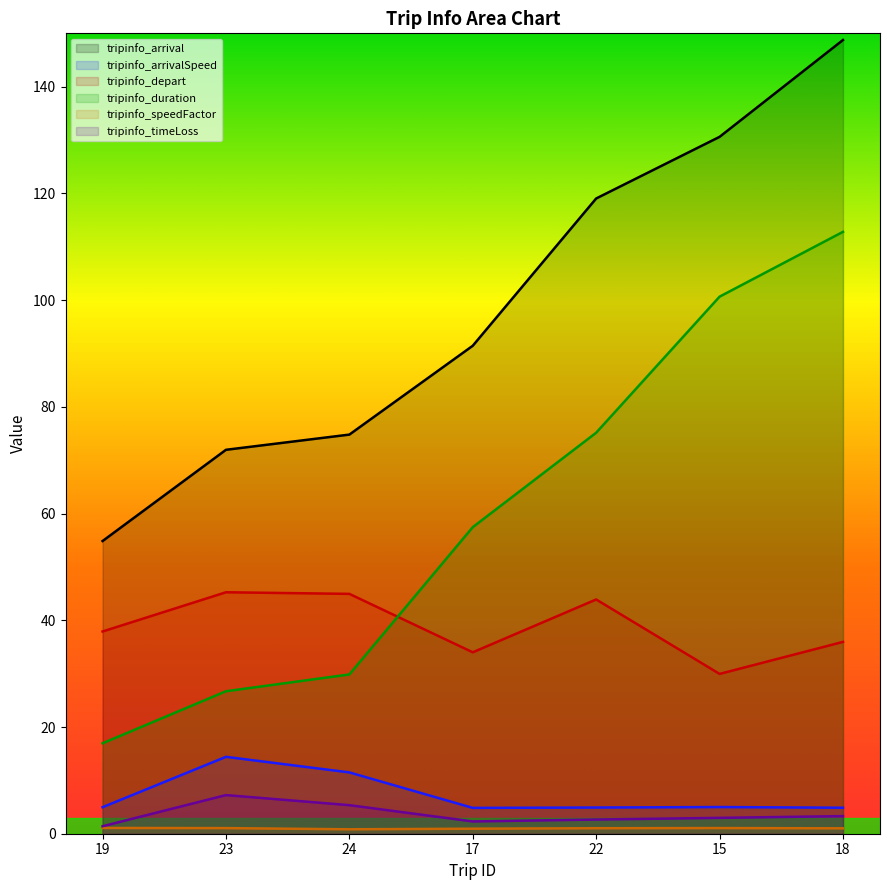

What is the difference between the highest and lowest values at 17?

90.5